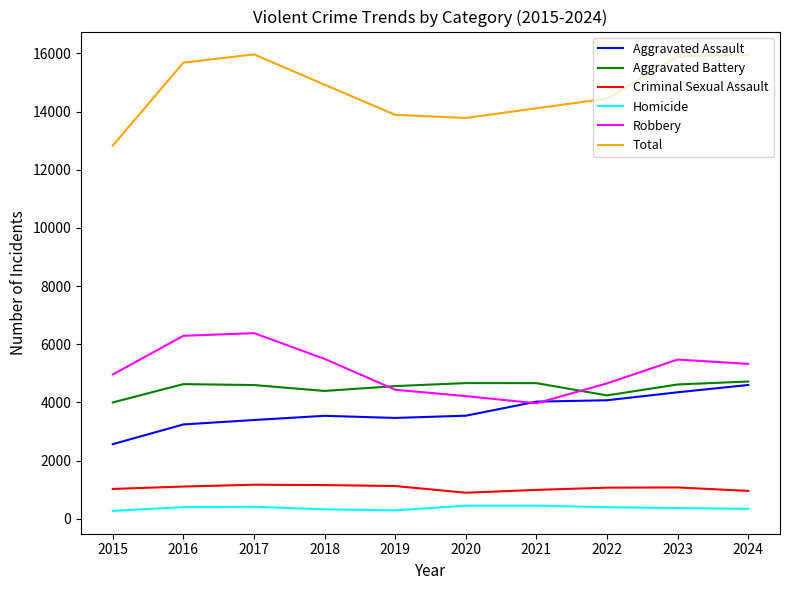

What is the total value across all series at 2019?

27780